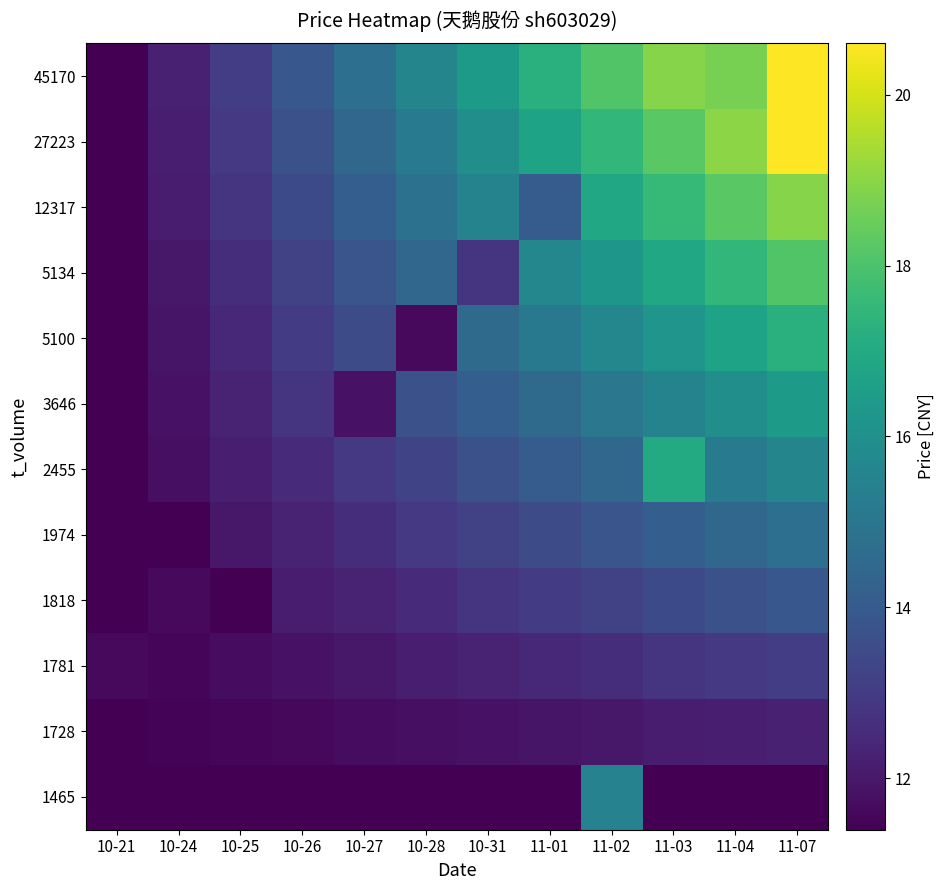

Rank the series by their maximum value, from lowest to highest.

1728, 1781, 1818, 1974, 1465, 3646, 2455, 5100, 5134, 12317, 27223, 45170